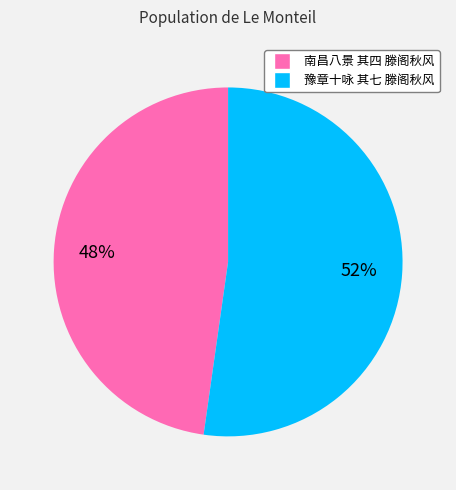

Is it true that 豫章十咏 其七 滕阁秋风 is 52% of the pie?

True